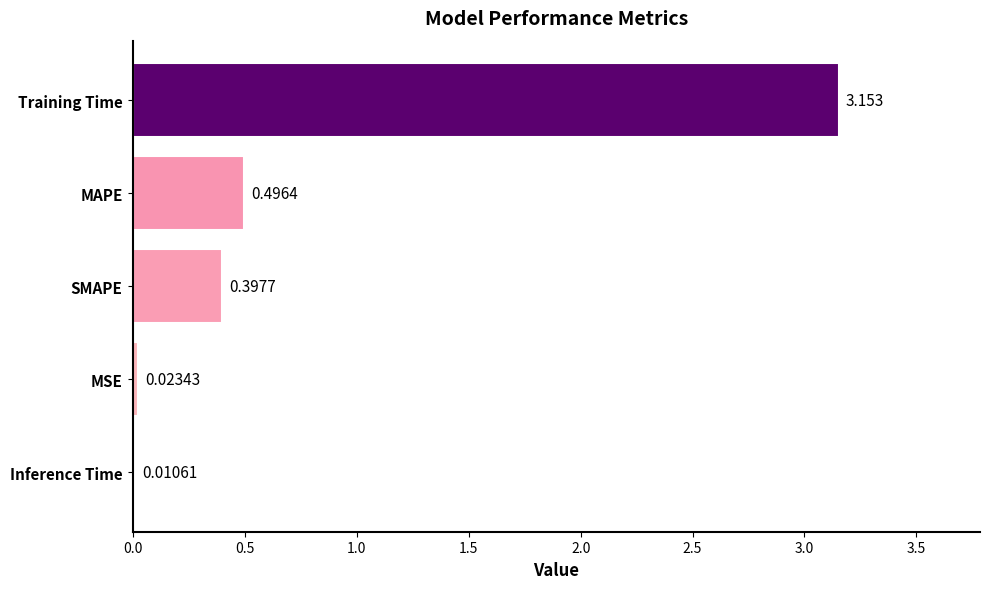

Which label corresponds to the largest value in the chart?

Training Time